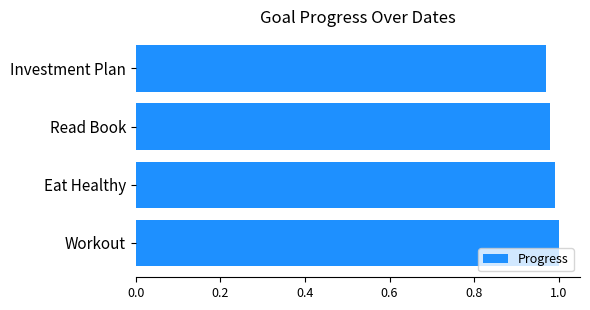

List the labels in order of value, smallest first.

Investment Plan, Read Book, Eat Healthy, Workout